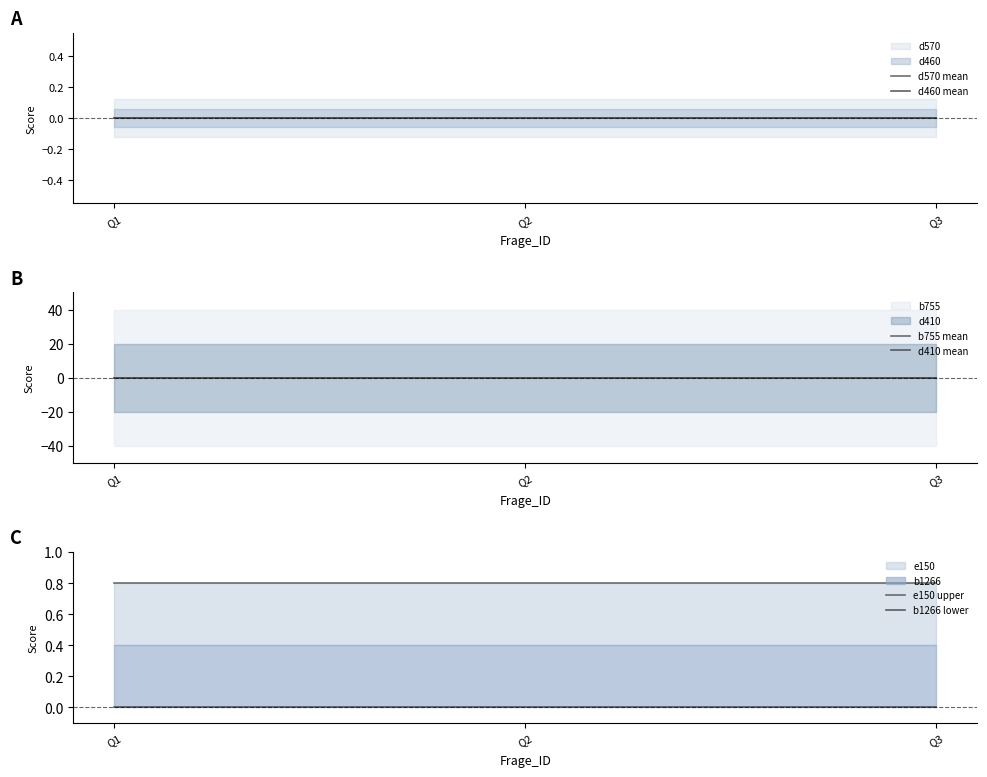

Does the chart display data point markers on the line(s)?

No